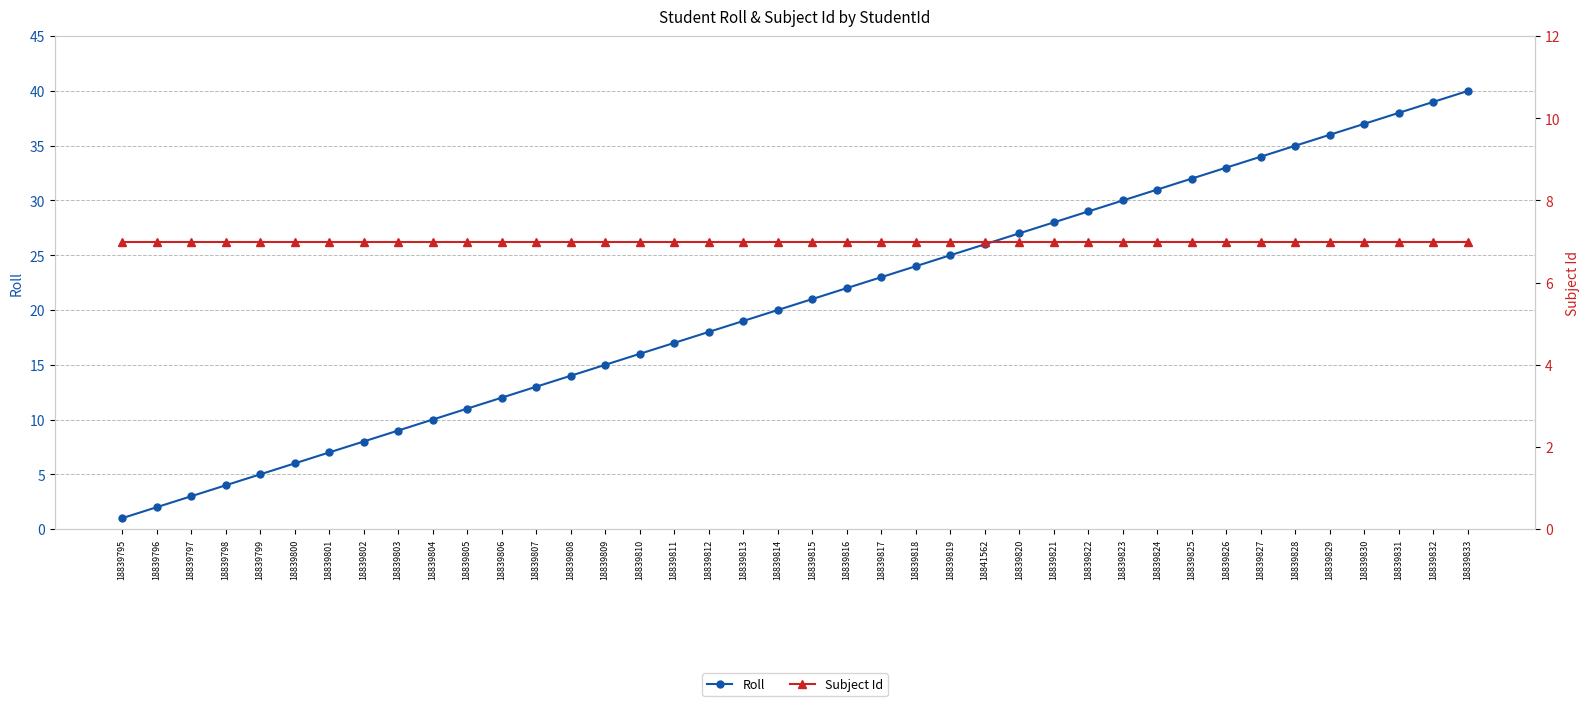

What is the difference between the maximum and minimum values in the Roll series?

39